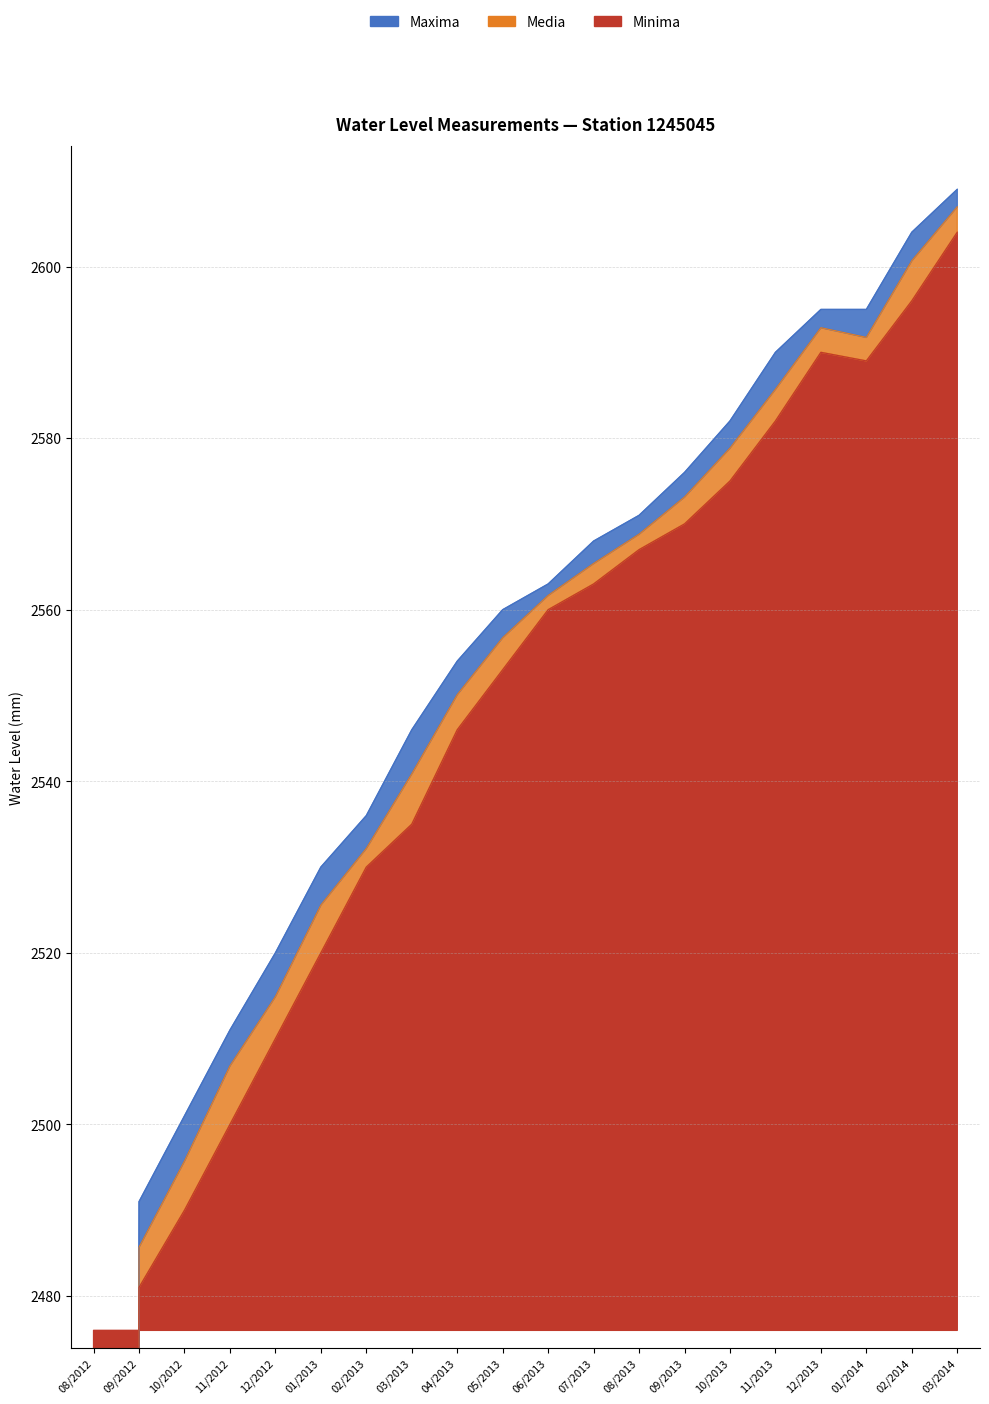

At which label does Maxima first exceed 2563?

07/2013